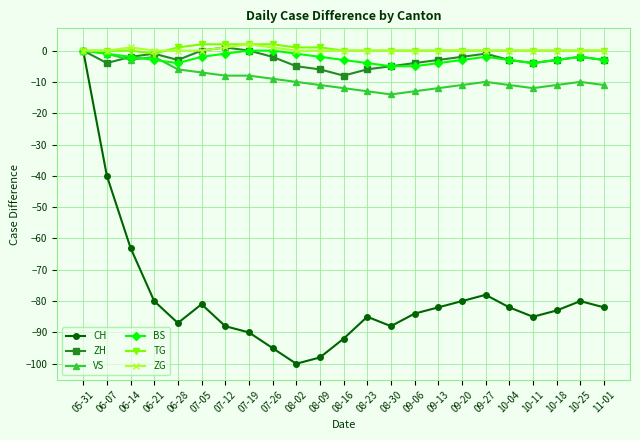

At which category does VS reach its first local peak?

06-21